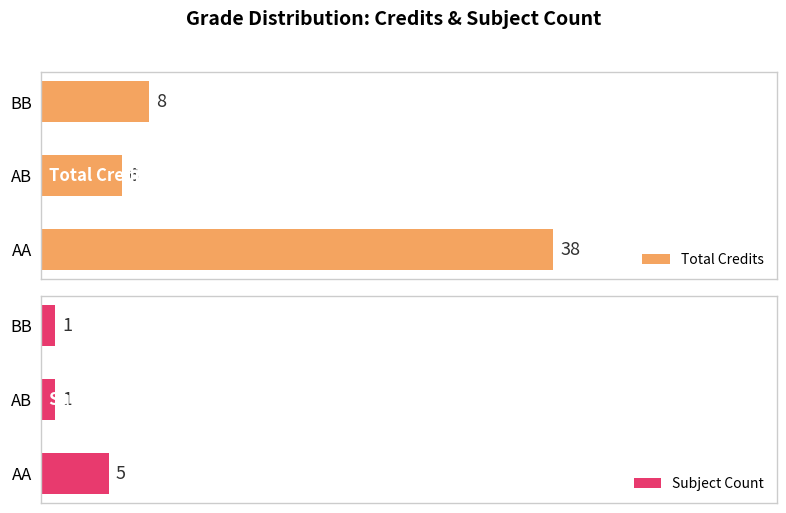

What is the value of the Total Credits bar at the 3rd from the left?

8